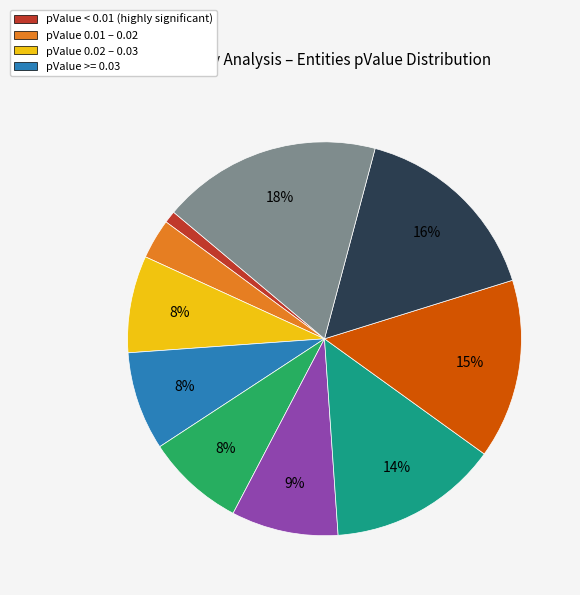

Is there any slice that represents more than half of the pie?

No